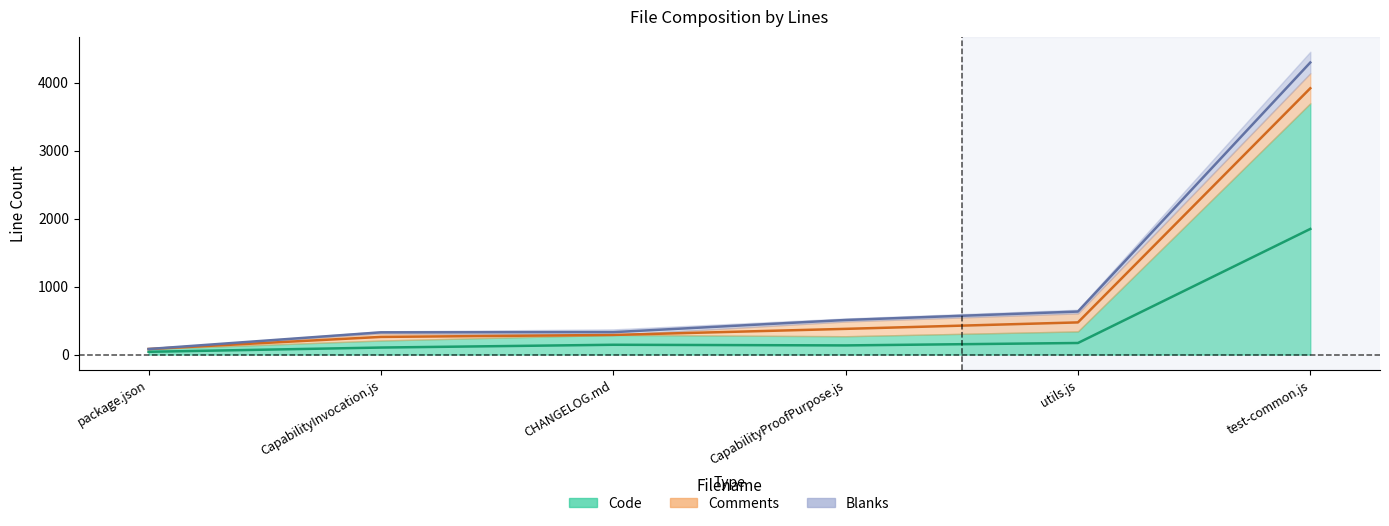

What is the total value across all series at CHANGELOG.md?

371